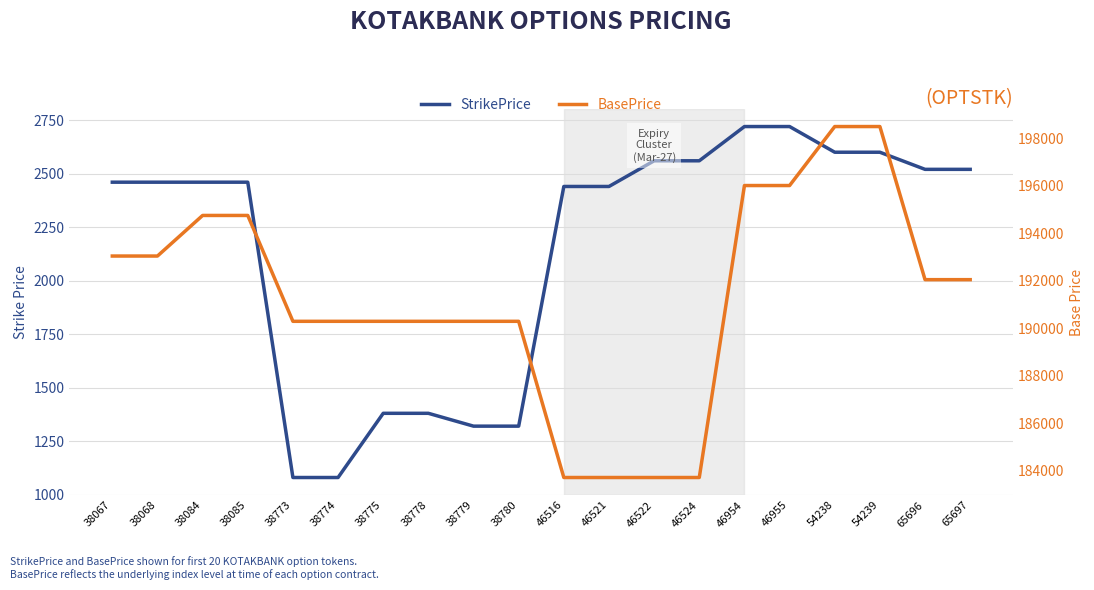

At how many categories does at least one series exceed 39598?

20